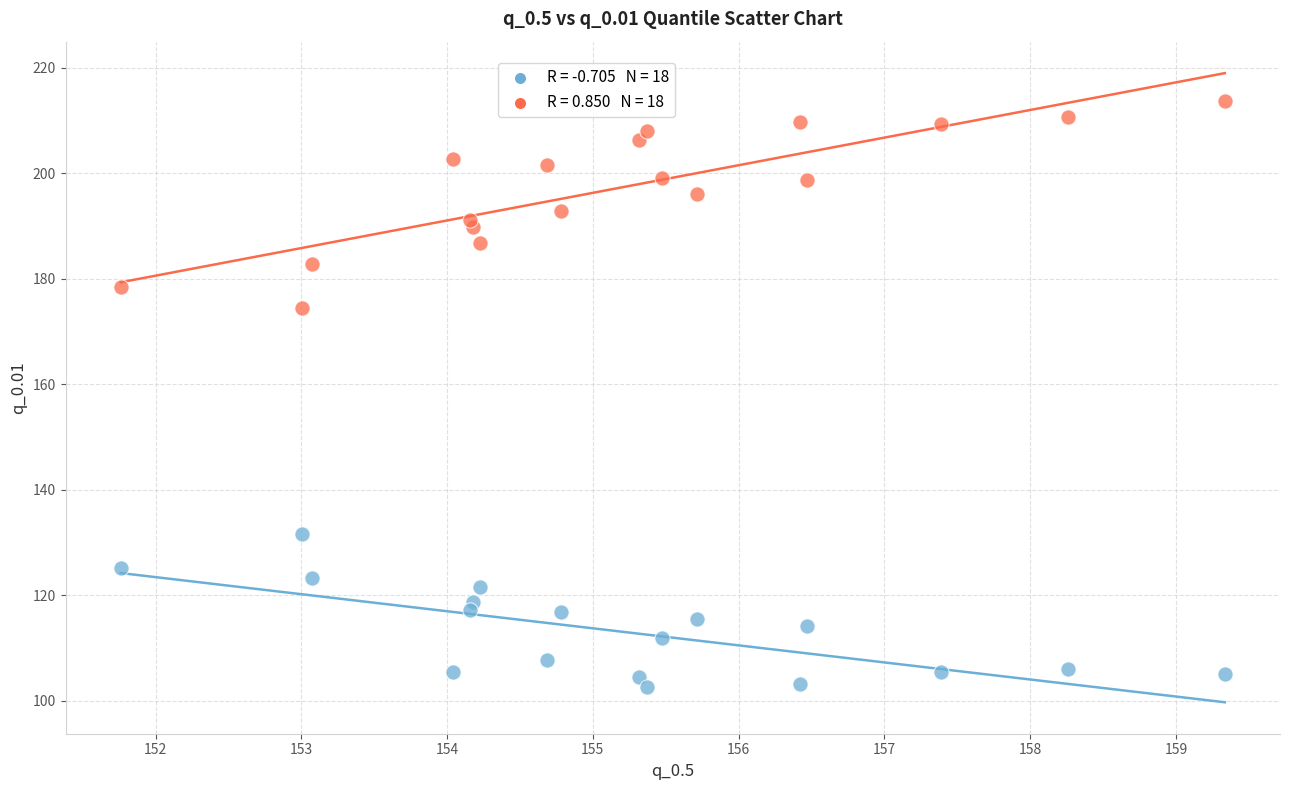

Across all series, what Y value is closest to 158?

174.5